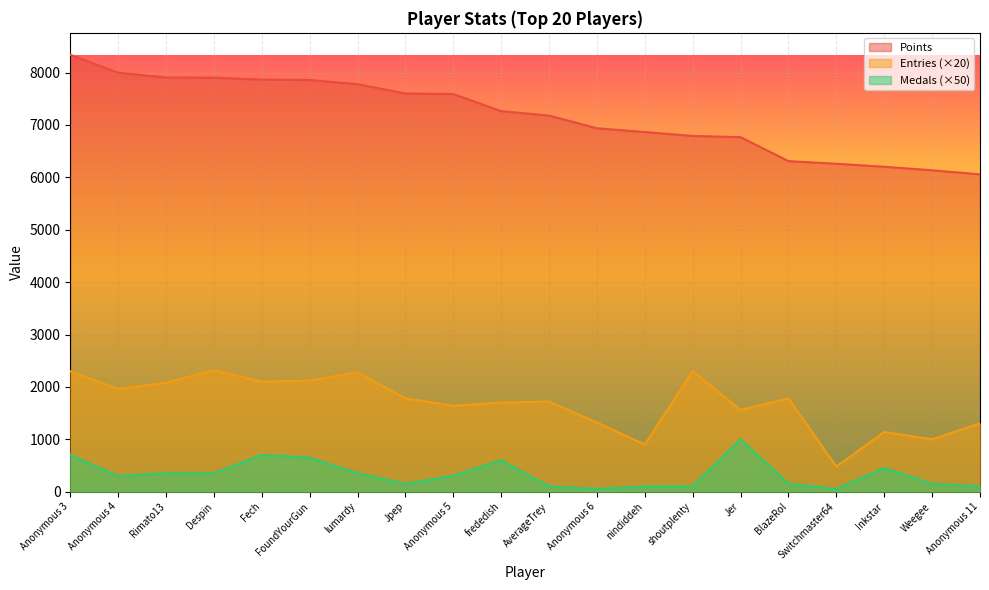

Where does the Entries series first go above 1780?

Anonymous 3